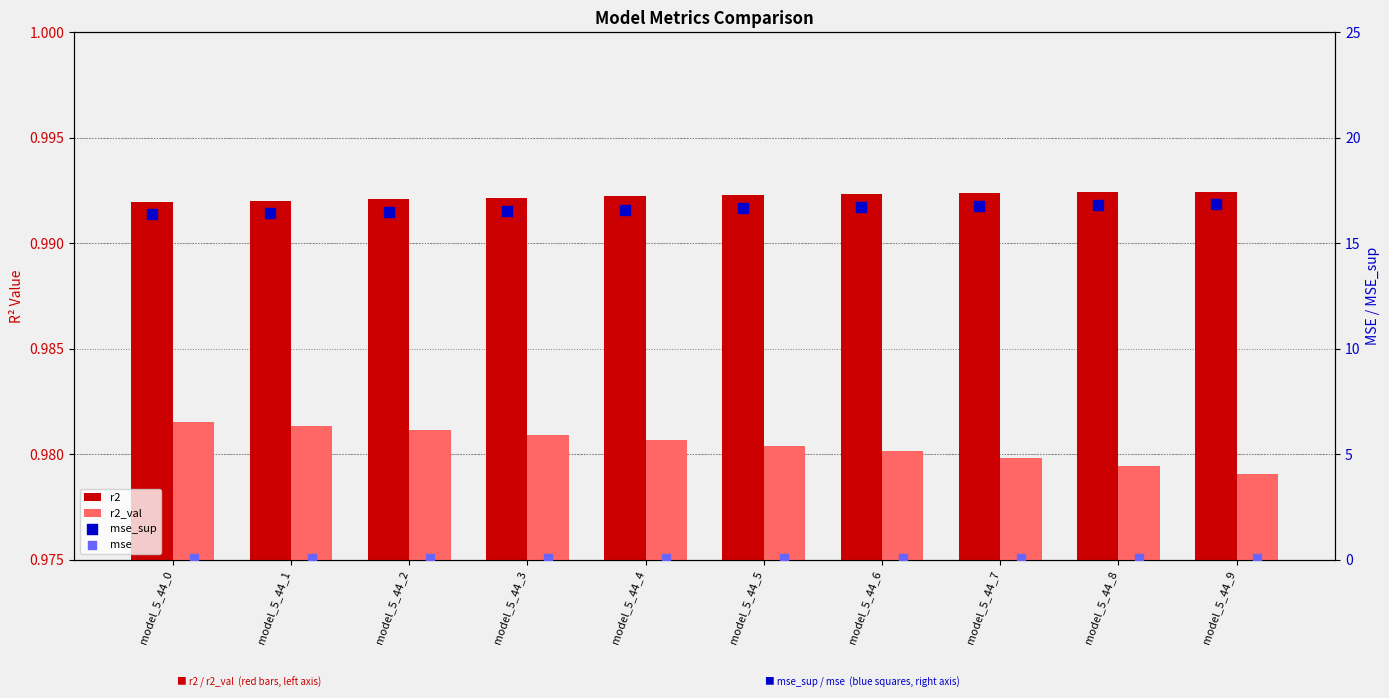

Which series contains the highest Y value?

mse_sup